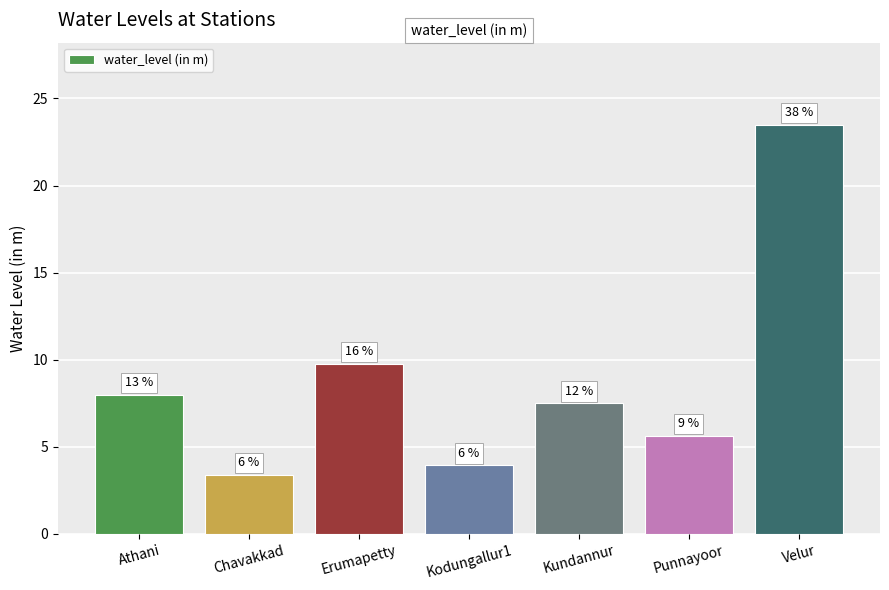

What is the average value?

8.8